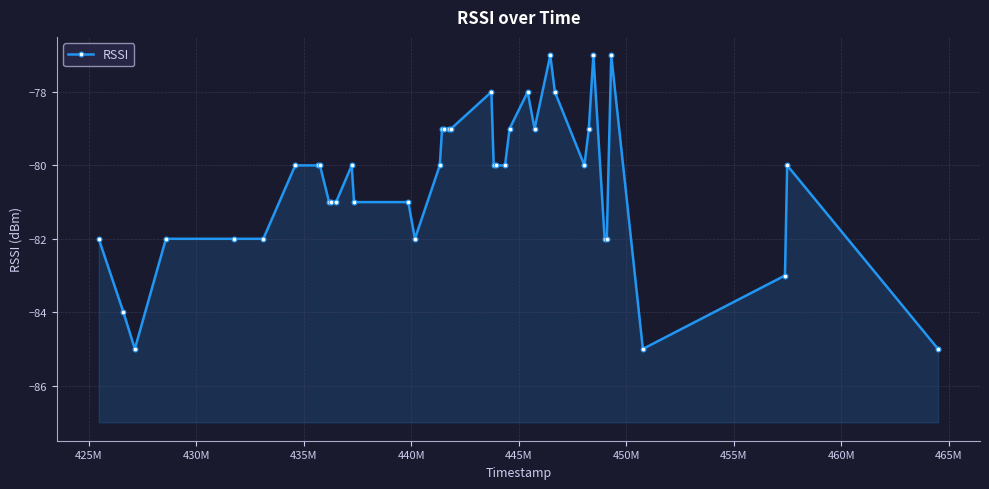

What is the difference between the maximum and minimum values?

8